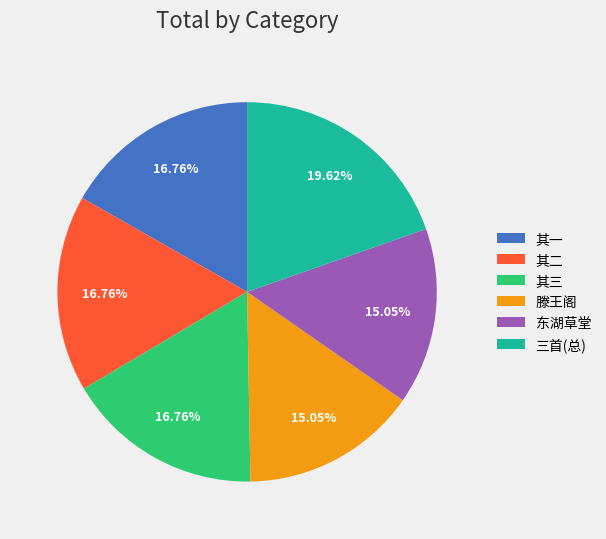

Is the sum of 其三 and 其一 greater than half?

No